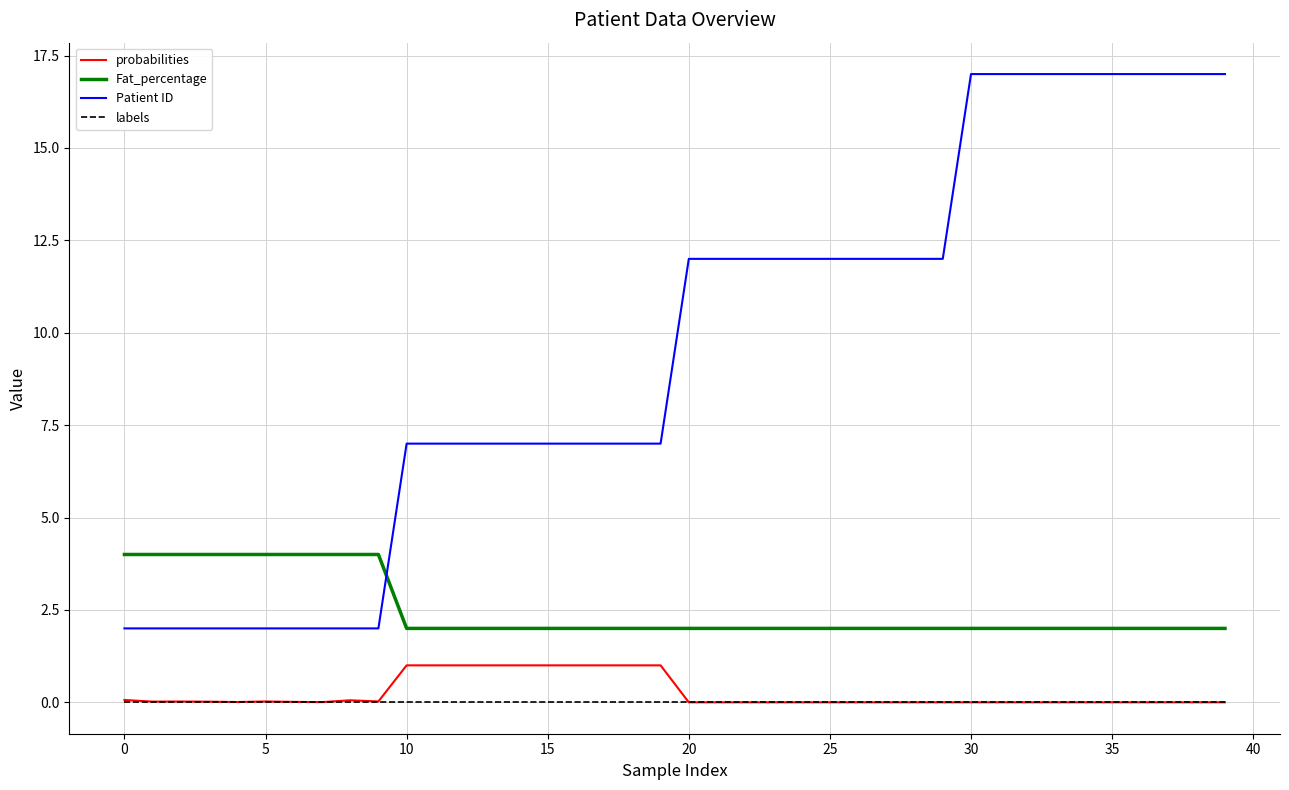

Which series has the largest total across all categories?

Patient ID